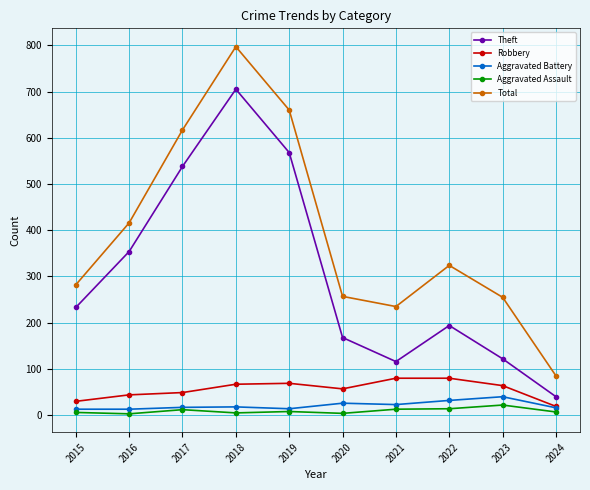

What is the total value across all series at 2017?

1233